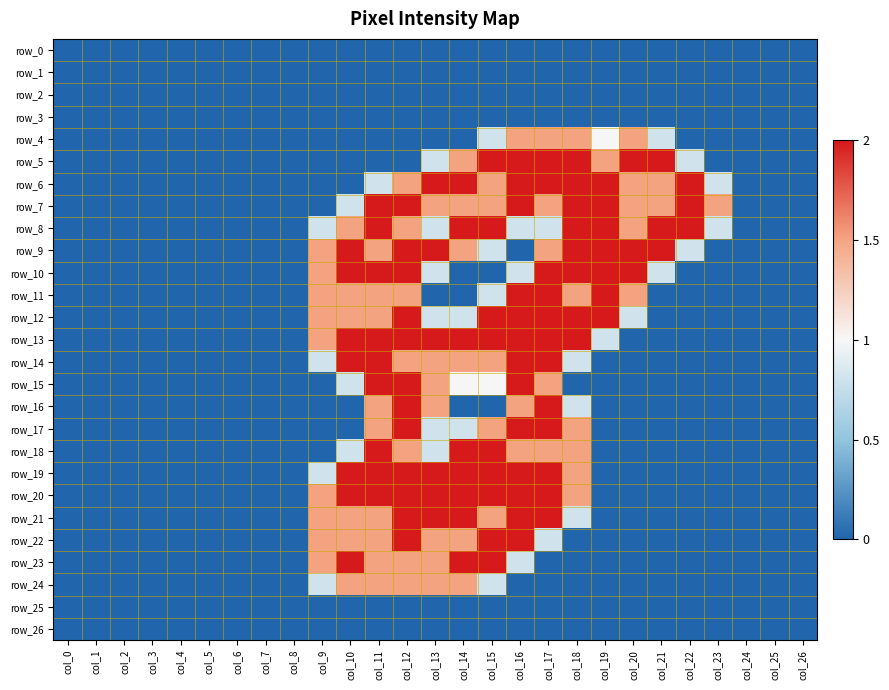

Is it true that row_18 equals 0.0 at col_2?

True